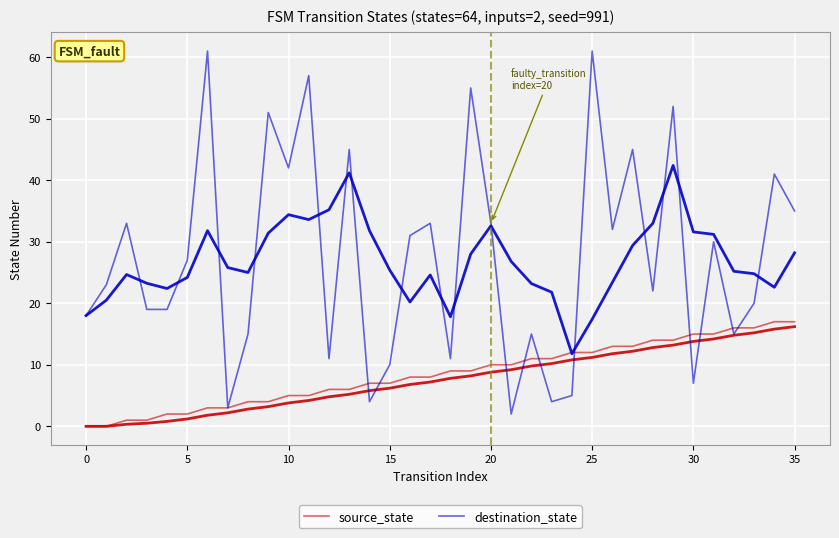

How many lines are shown in the chart?

2